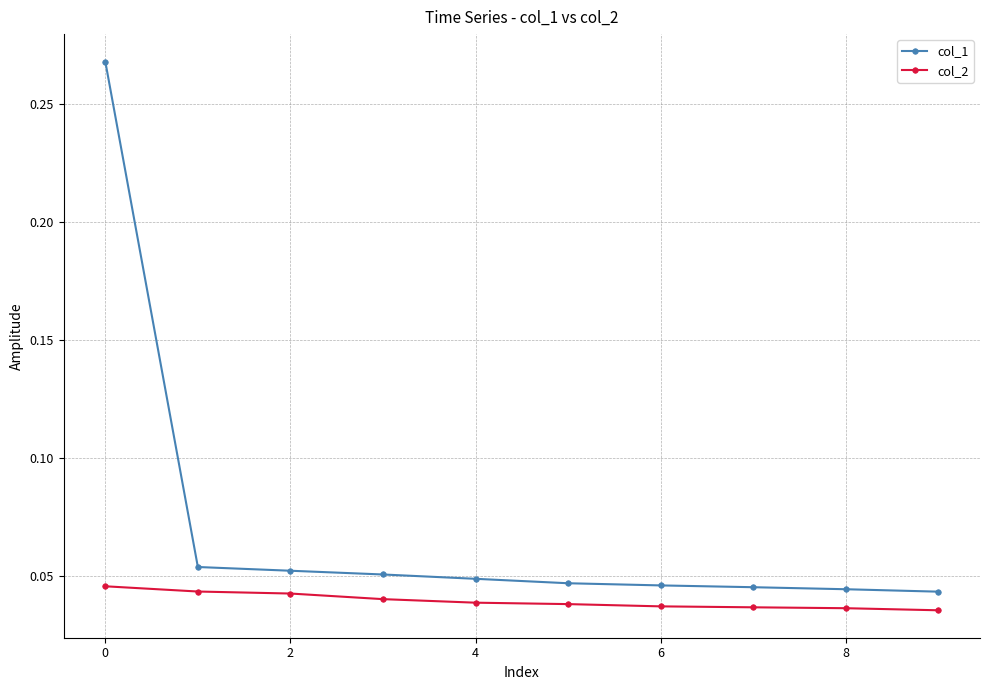

List the series in order of their peak value, lowest first.

col_2, col_1